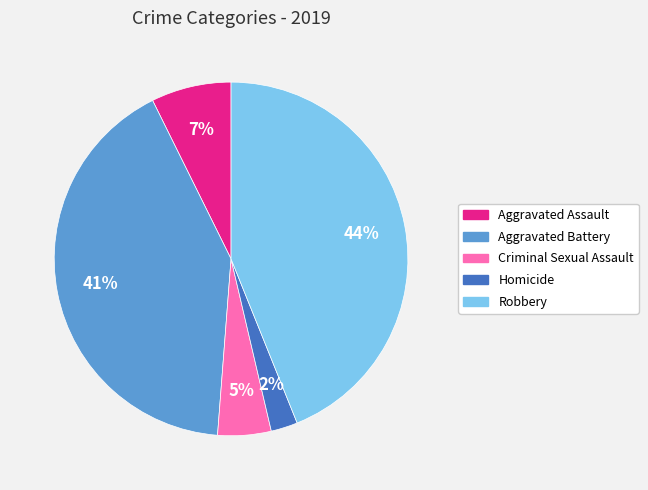

Which has a higher value, Robbery or Aggravated Assault?

Robbery